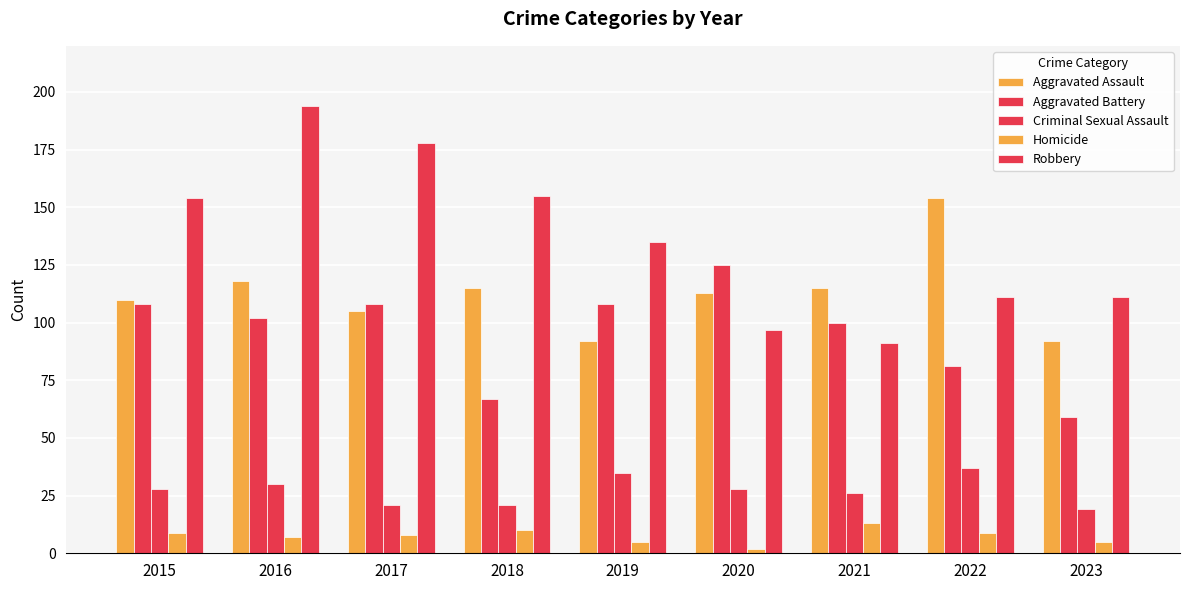

What is the difference between the highest and lowest values at 2019?

130